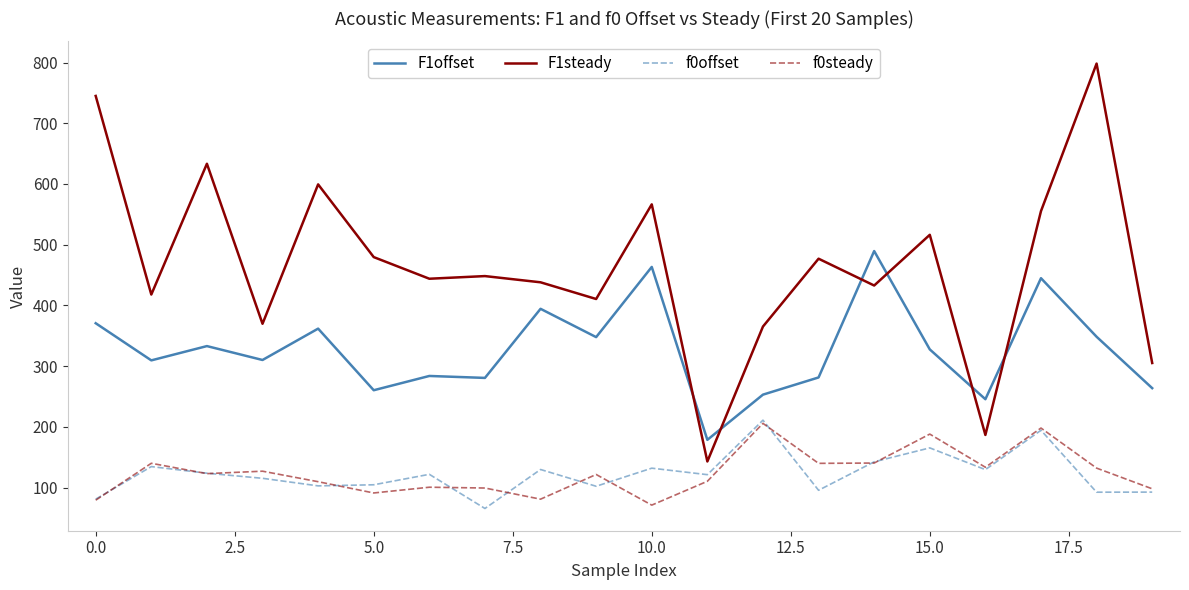

True or false: F1offset and f0offset intersect in this chart.

False